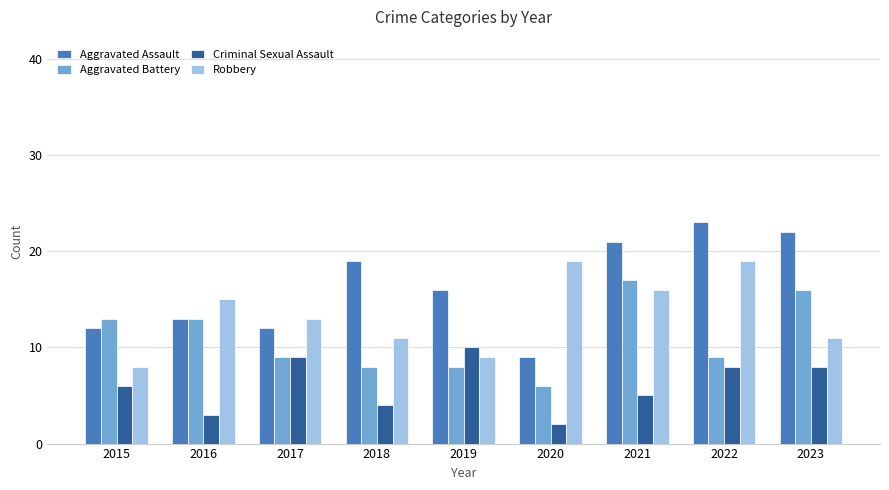

The Aggravated Battery series shows 9 at 2022. True or false?

True